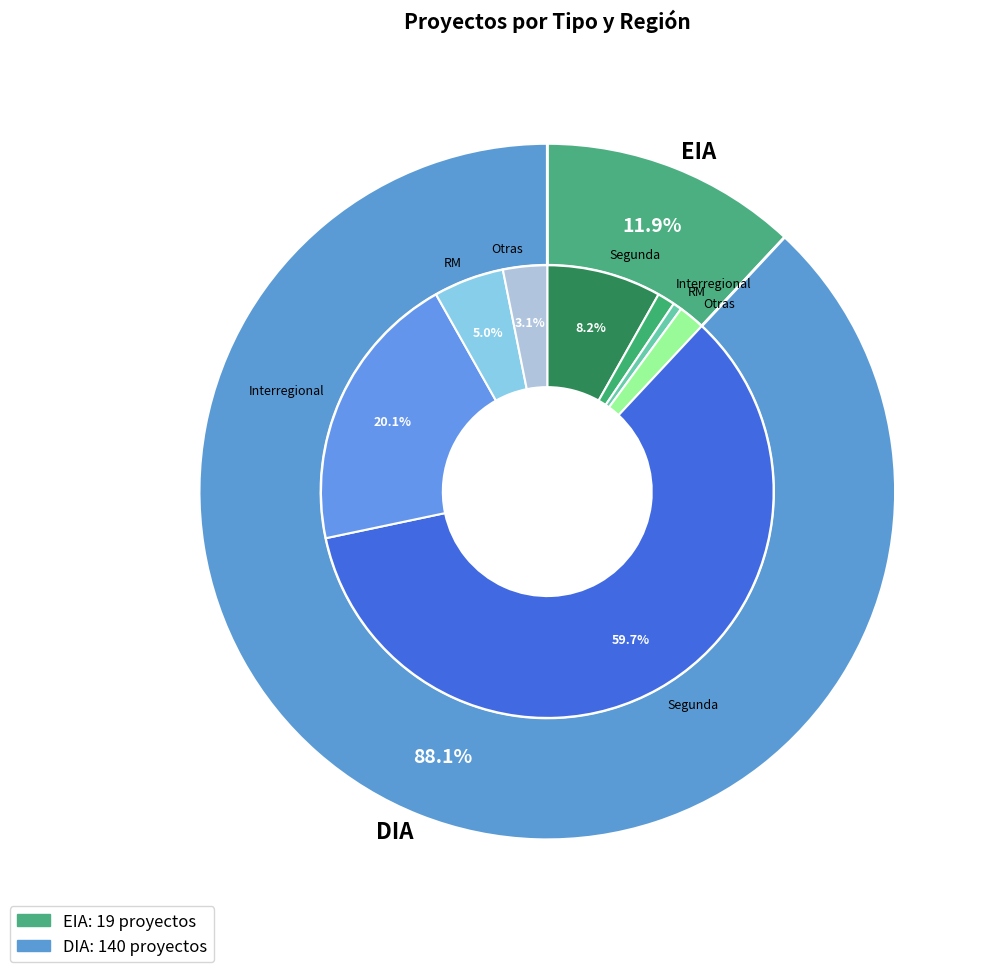

What percentage is the DIA slice, to the nearest percent?

88%